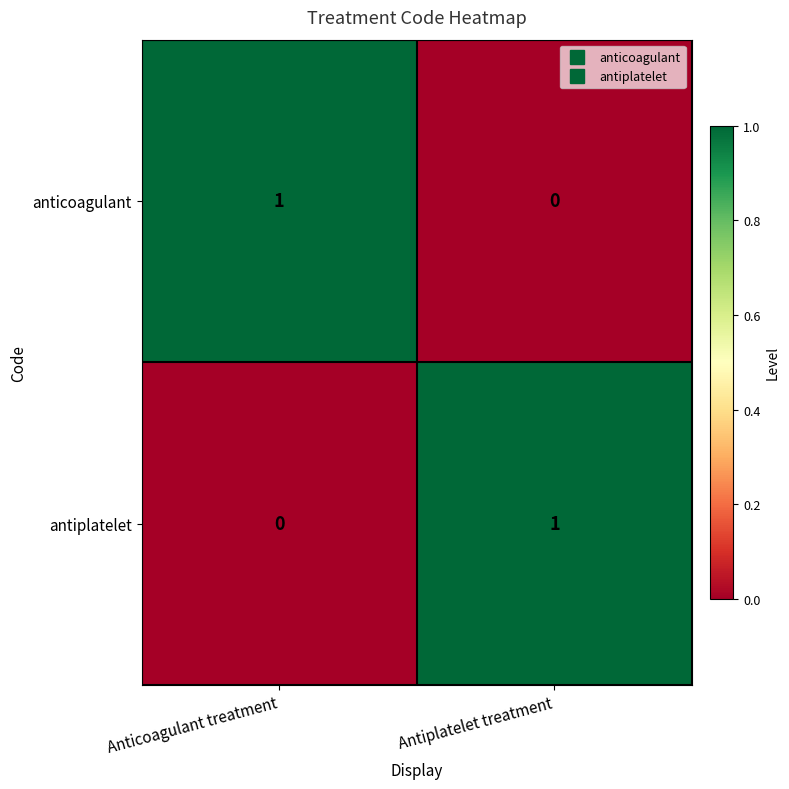

Is it true that antiplatelet equals 0 at Antiplatelet treatment?

False